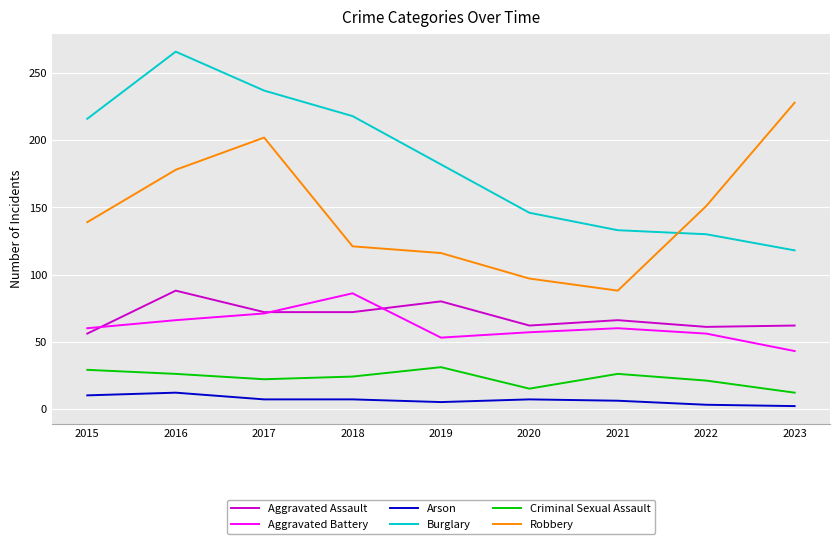

At which category is the sum across all series the highest?

2016